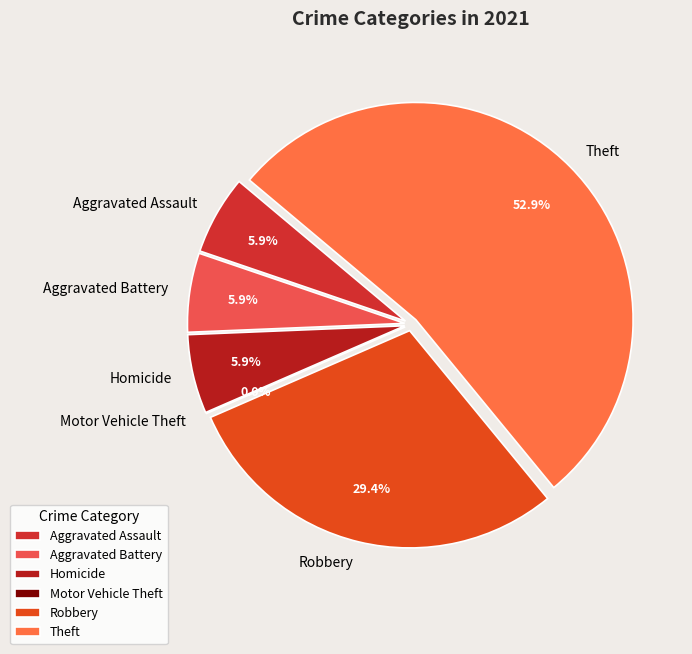

How many segments does this pie chart have?

6